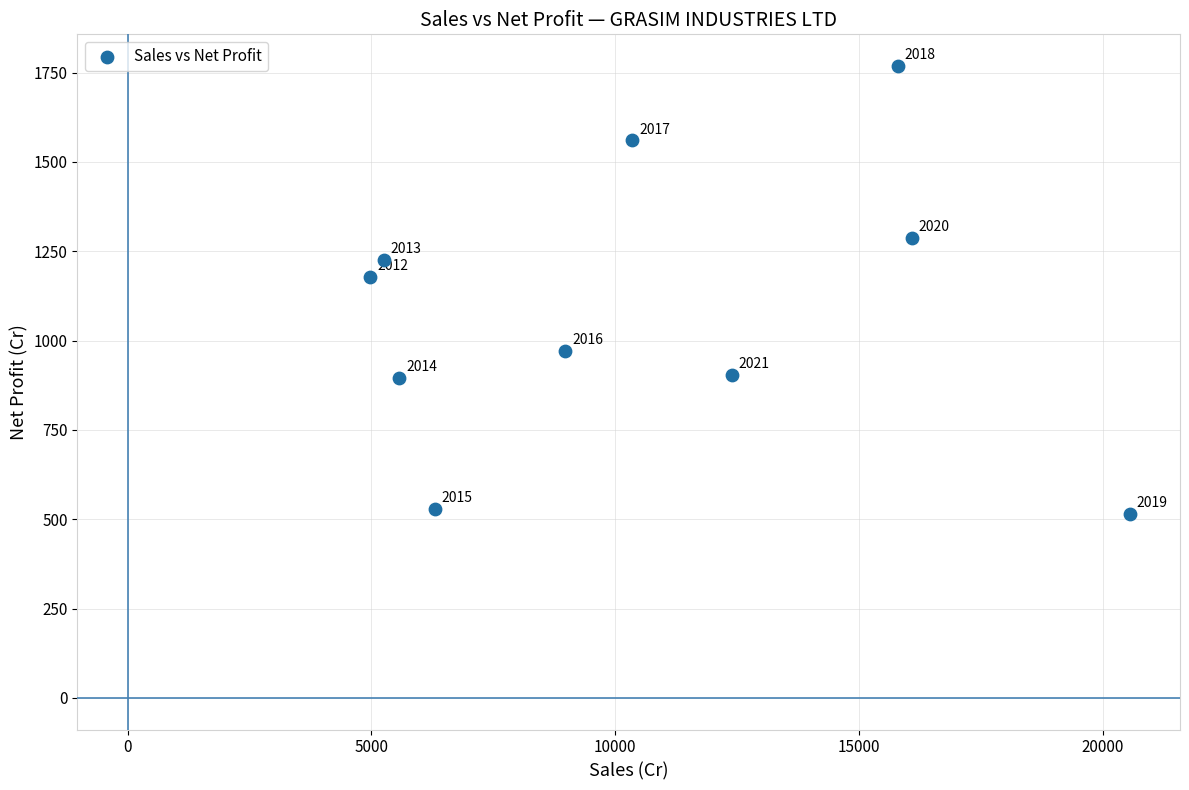

What is the range of X values (max minus min)?

15576.9